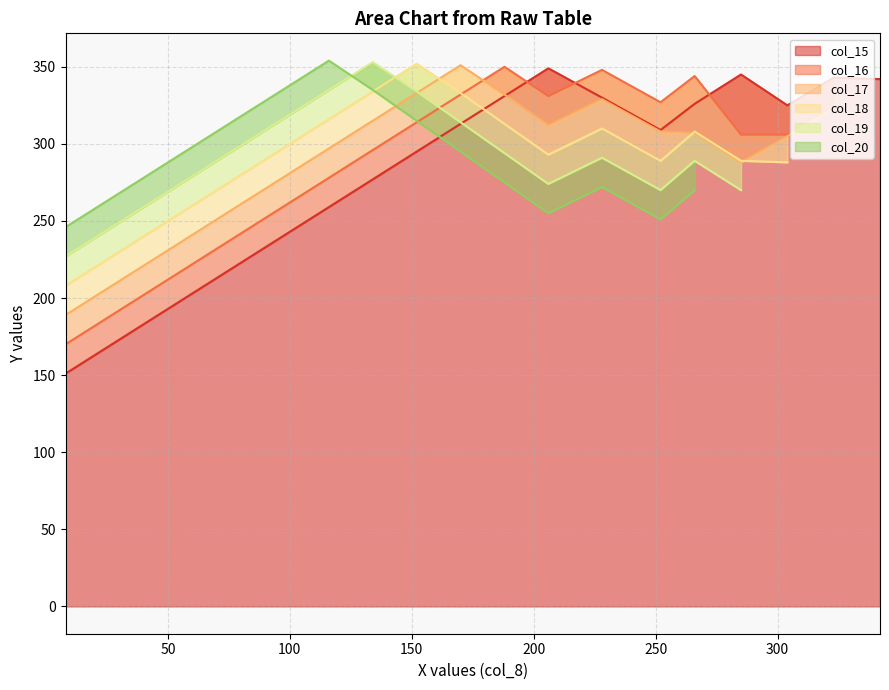

Approximately how many times larger is the value at 1 compared to 16?

0.1